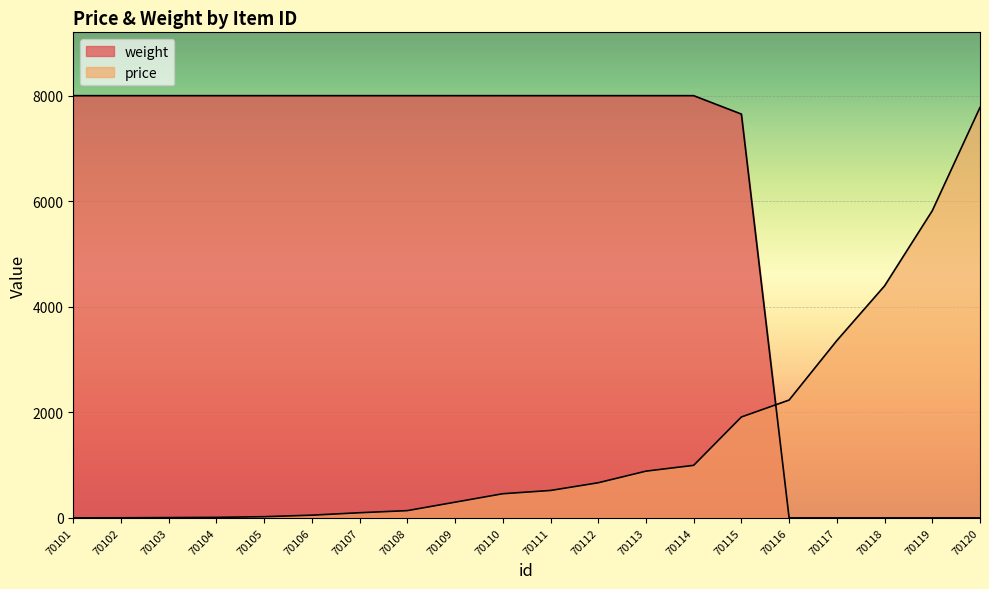

What is the maximum value shown in the chart?

8000